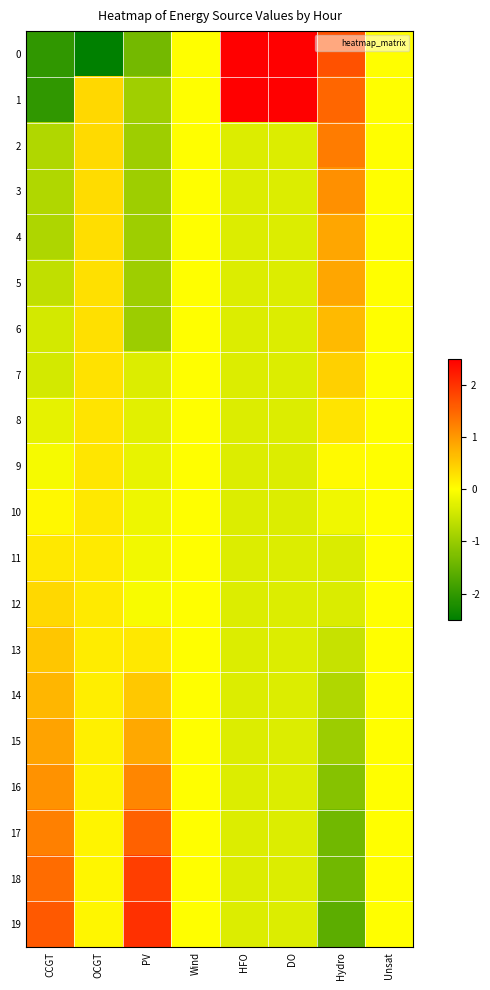

At Unsat, list the series in order from largest to smallest.

0, 1, 2, 3, 4, 5, 6, 7, 8, 9, 10, 11, 12, 13, 14, 15, 16, 17, 18, 19